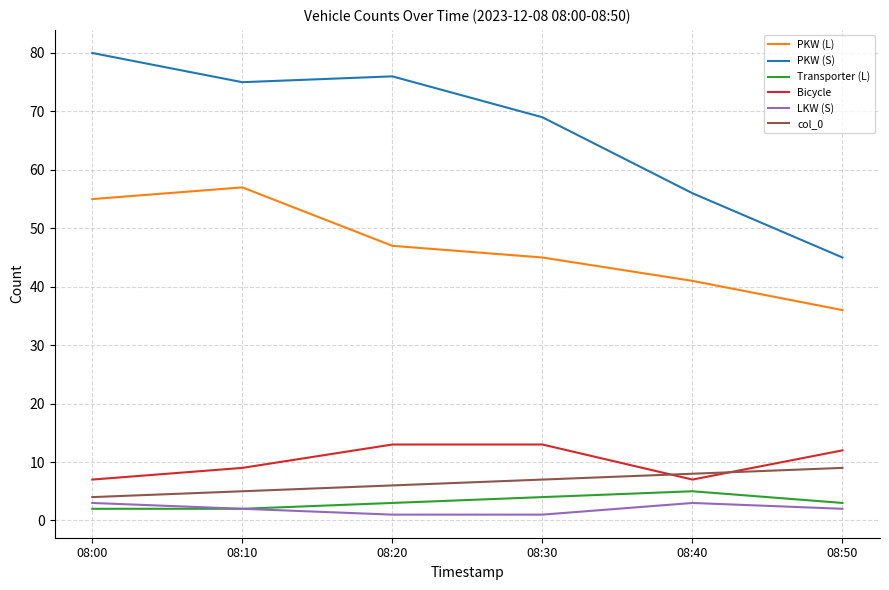

How many series are shown in this chart?

6